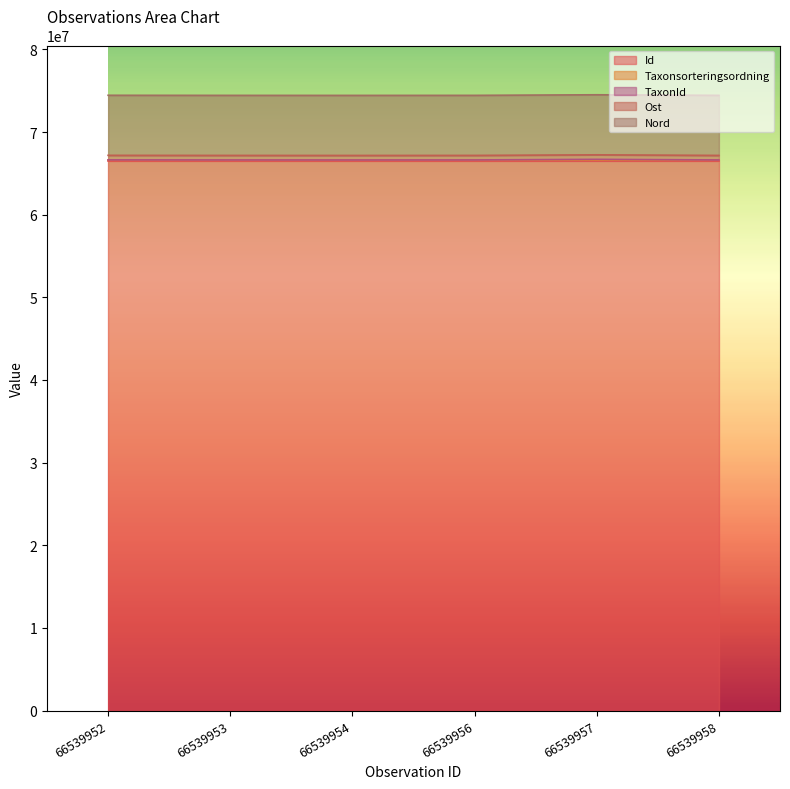

What is the lowest value of the Id series?

66539952.0